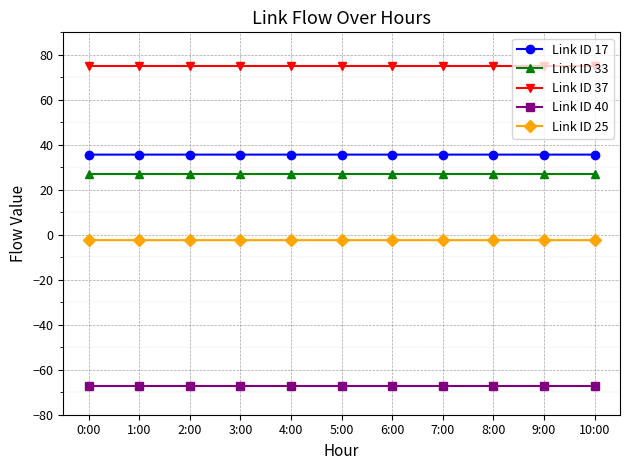

What position from the right is 4:00?

7